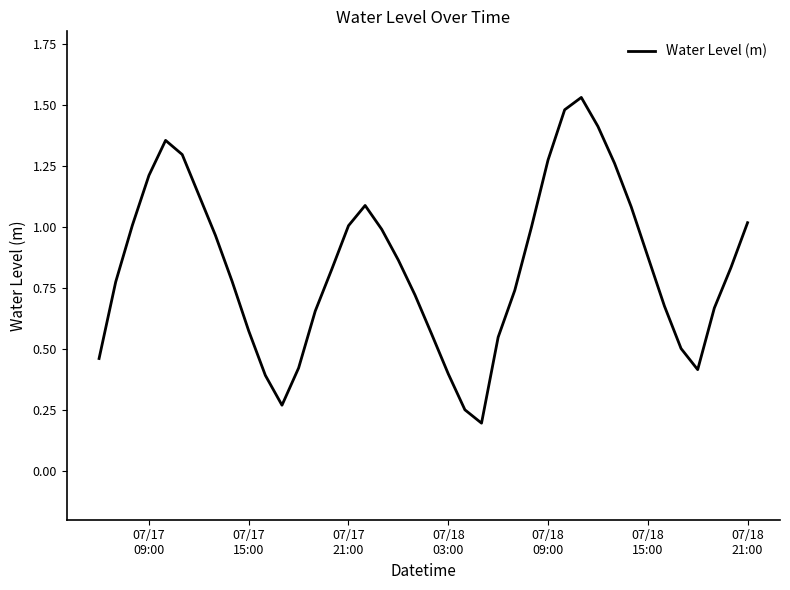

How many interior local peaks (higher than both neighbors) does the data have?

3